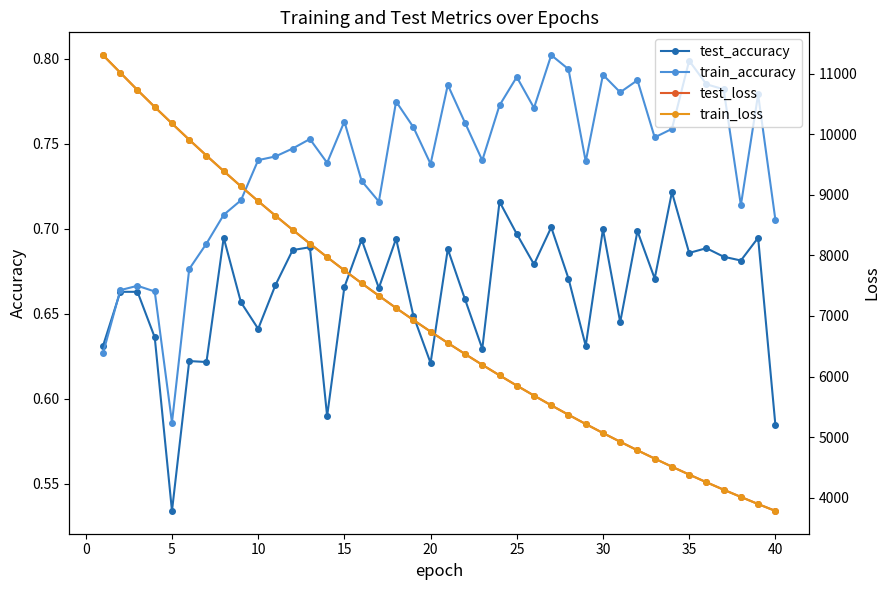

The value of test_accuracy at 5 is 0.2. True or false?

False